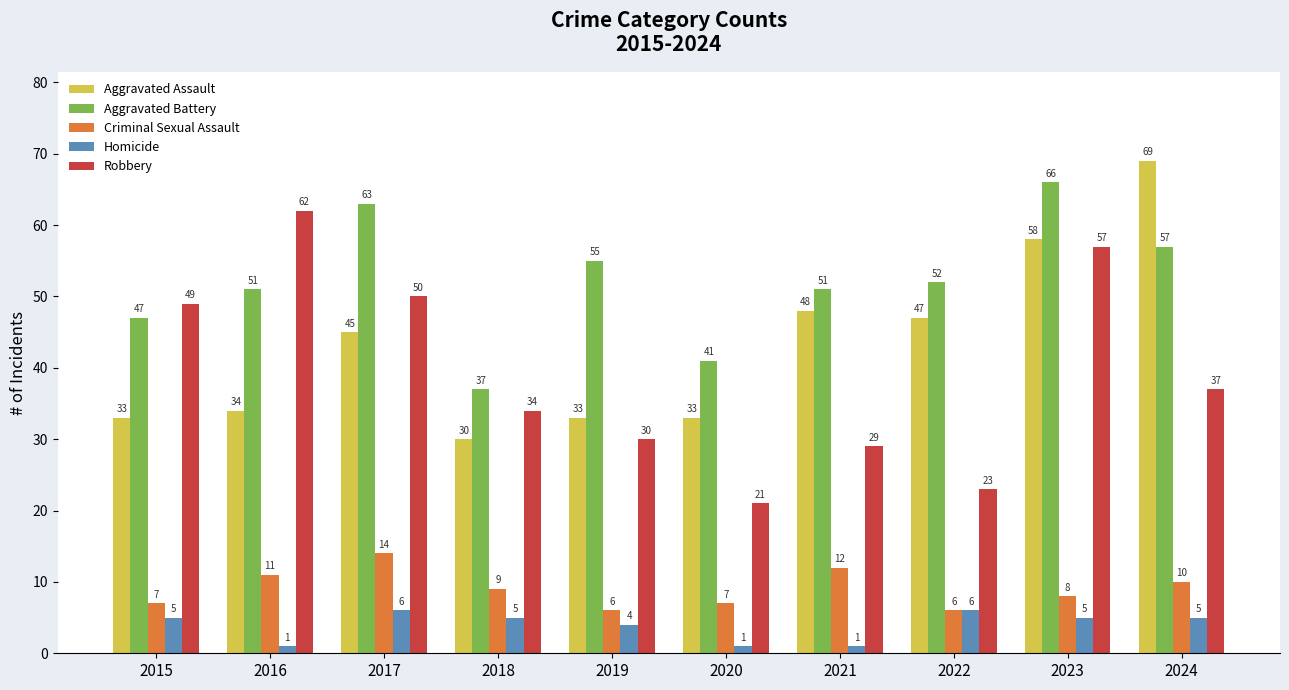

Reading right to left, list all the values displayed in this chart.

Aggravated Assault: 2024=69	2023=58	2022=47	2021=48	2020=33	2019=33	2018=30	2017=45	2016=34	2015=33
Aggravated Battery: 2024=57	2023=66	2022=52	2021=51	2020=41	2019=55	2018=37	2017=63	2016=51	2015=47
Criminal Sexual Assault: 2024=10	2023=8	2022=6	2021=12	2020=7	2019=6	2018=9	2017=14	2016=11	2015=7
Homicide: 2024=5	2023=5	2022=6	2021=1	2020=1	2019=4	2018=5	2017=6	2016=1	2015=5
Robbery: 2024=37	2023=57	2022=23	2021=29	2020=21	2019=30	2018=34	2017=50	2016=62	2015=49